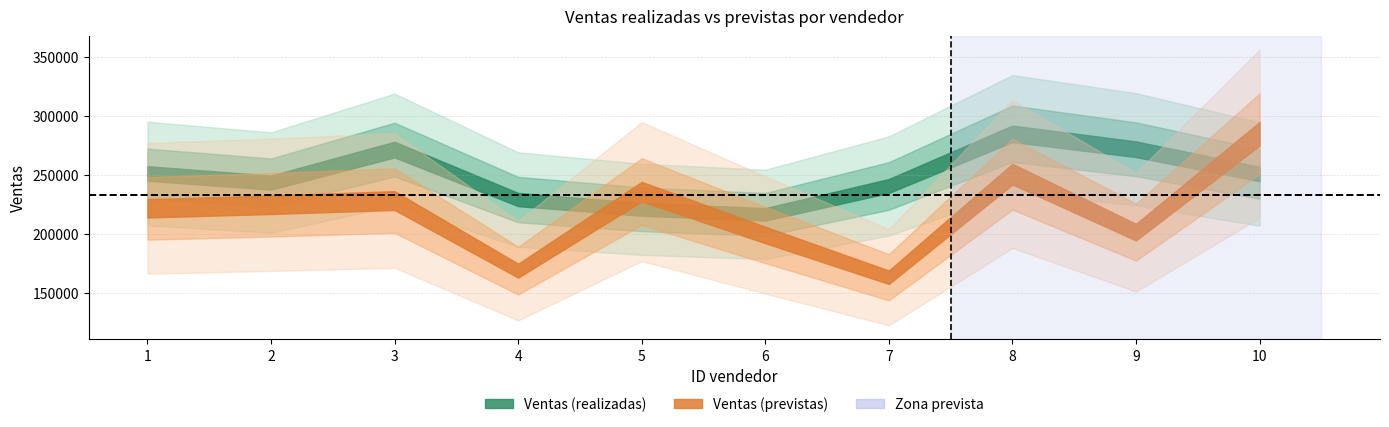

True or false: Ventas (realizadas) has more than 0 interior local peaks.

True